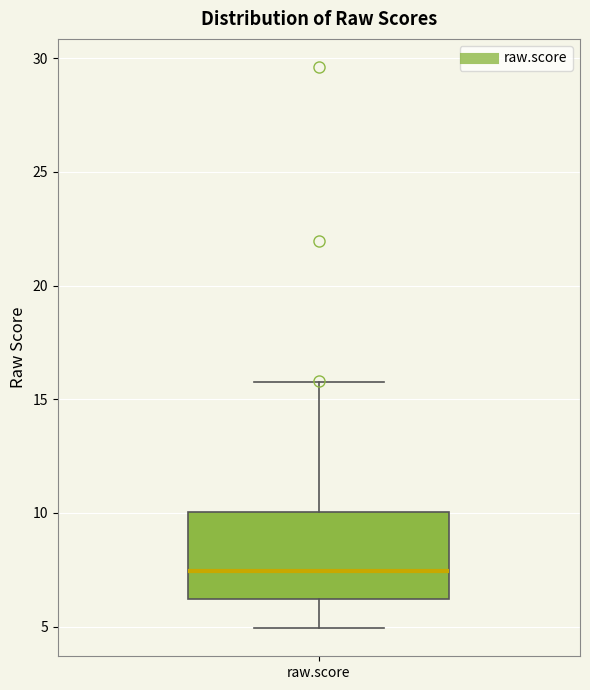

Where does the median line of the box for raw.score sit on the y-axis? The values are not printed on the chart, so give them approximately, as read against the axis.

7.5